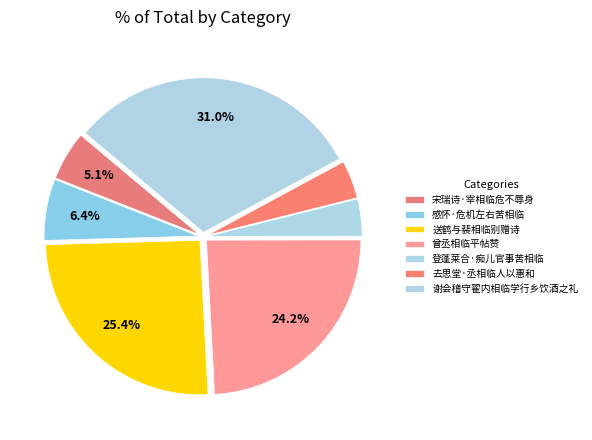

How many segments does this pie chart have?

7